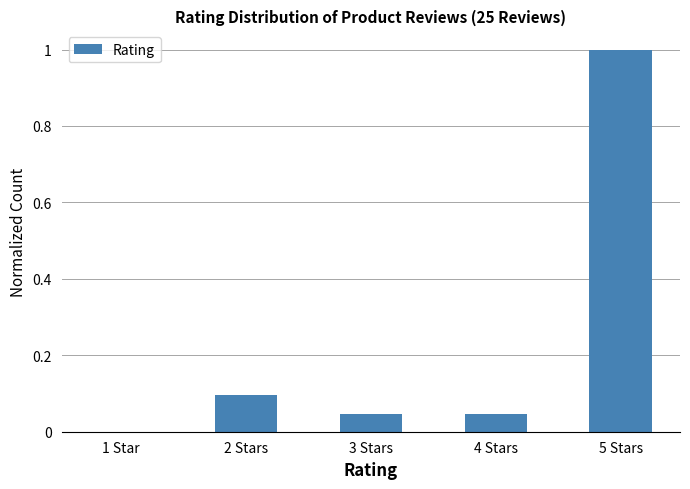

What is the maximum value shown in the chart?

1.0